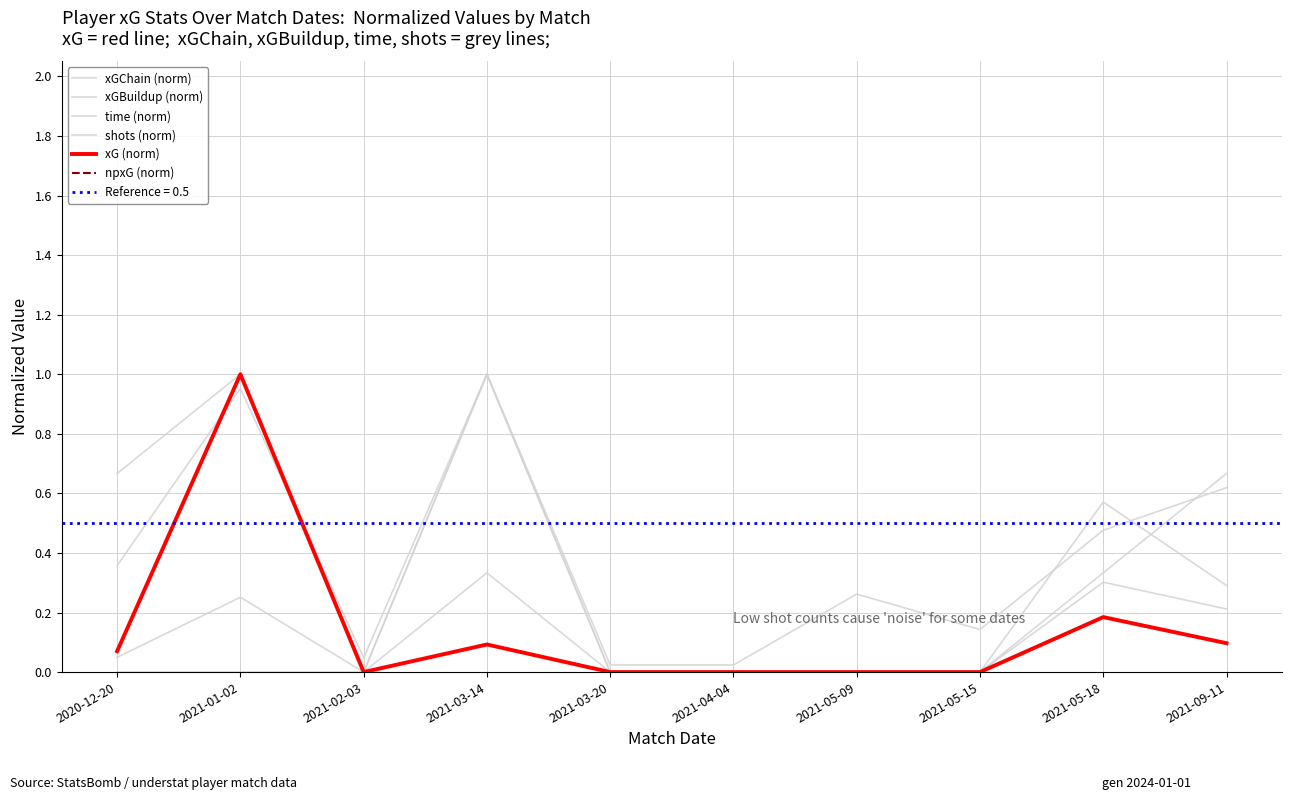

What is the difference between the maximum and minimum values in the time (norm) series?

1.0